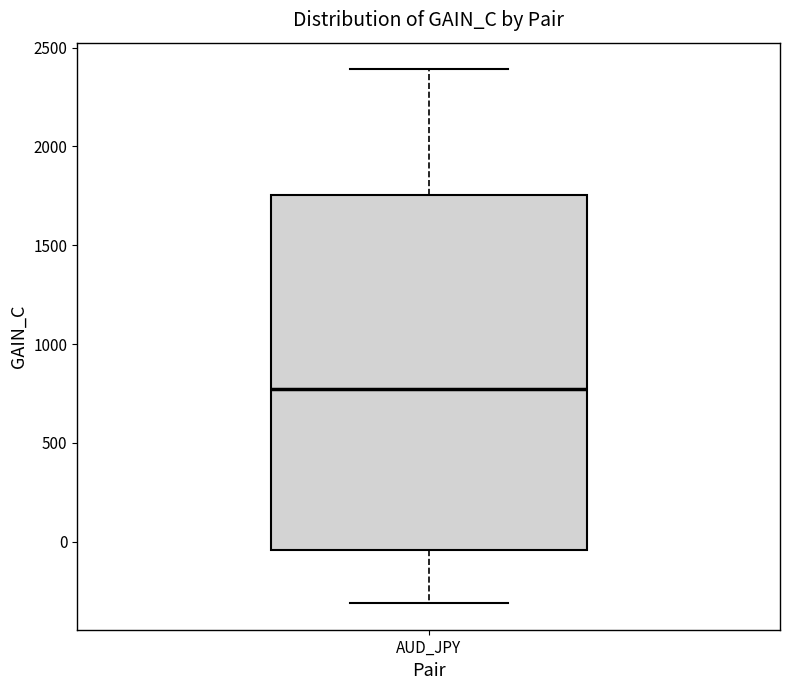

Where does the upper whisker of the box for AUD_JPY end on the y-axis? The values are not printed on the chart, so give them approximately, as read against the axis.

2400